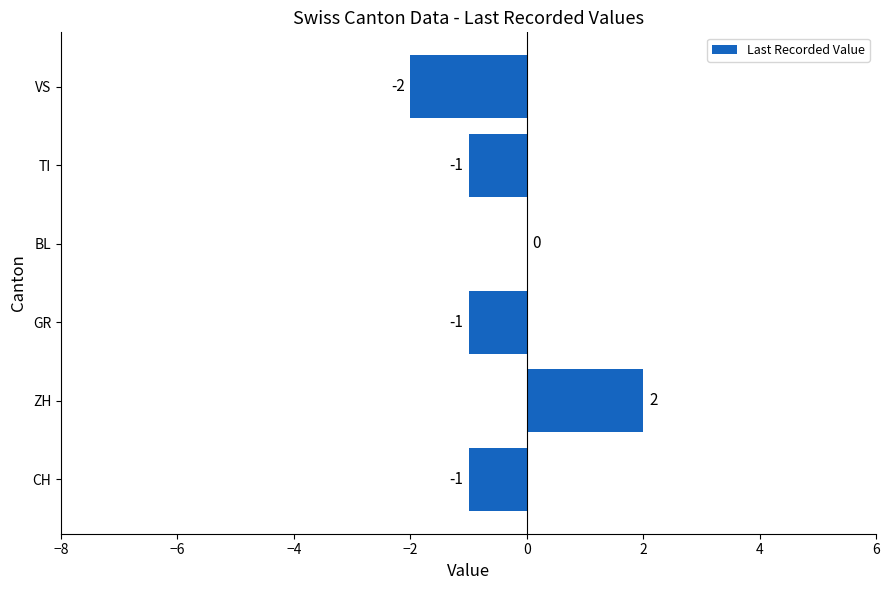

The value at BL is 0. True or false?

True